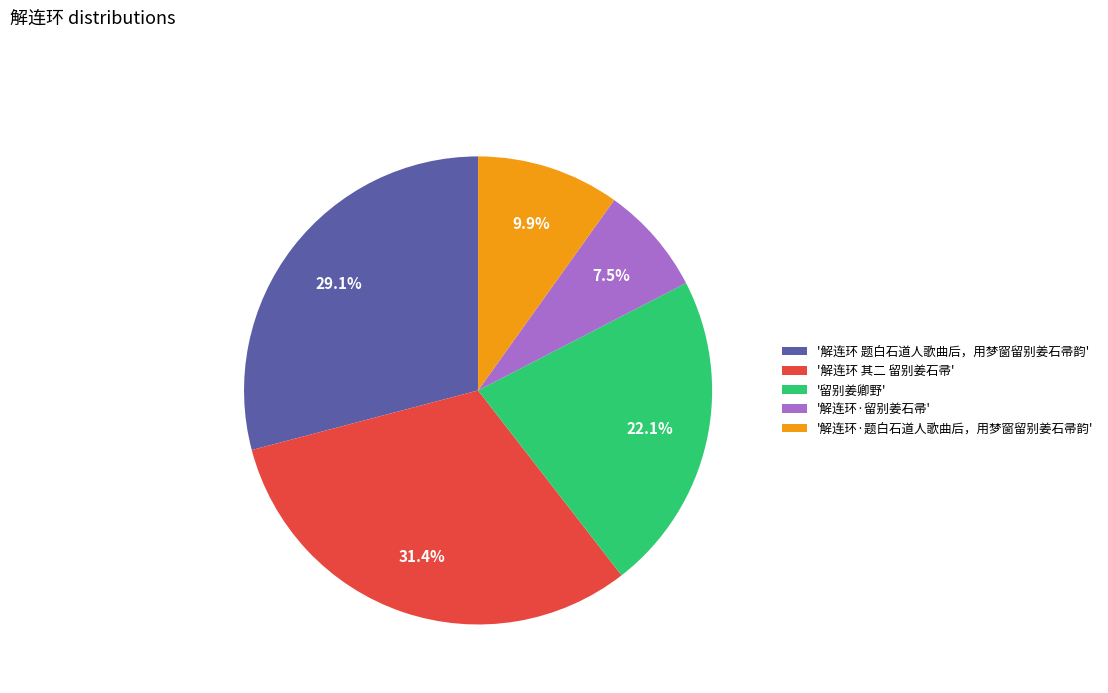

Does any single category account for the majority?

No